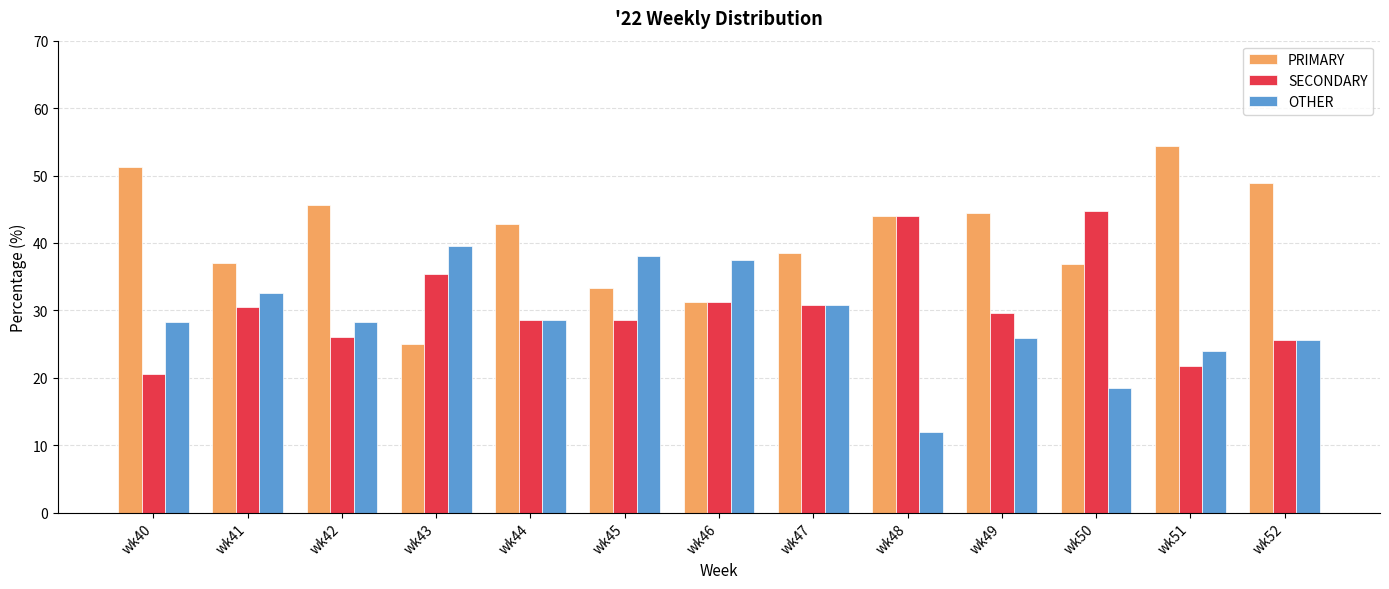

How many groups of bars are there?

13